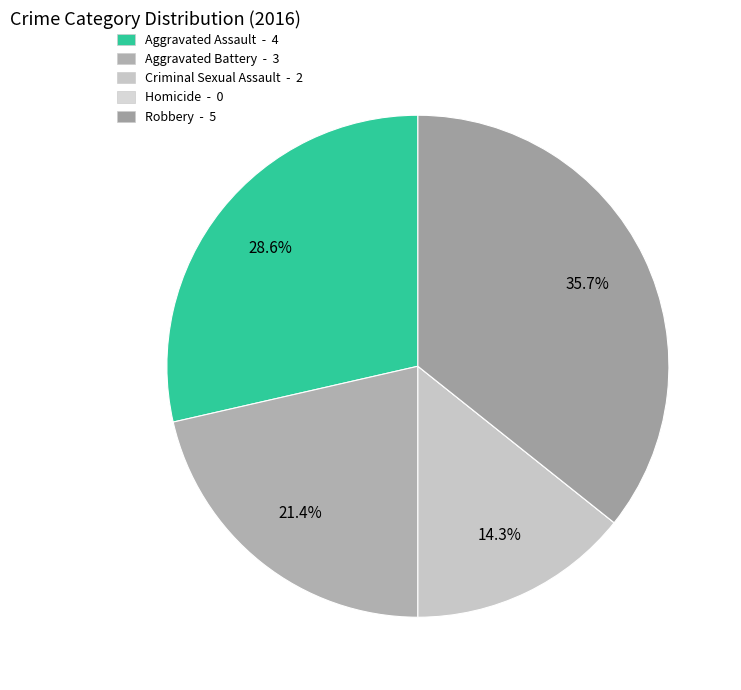

To the nearest percent, what percentage of the pie is Aggravated Battery?

21%